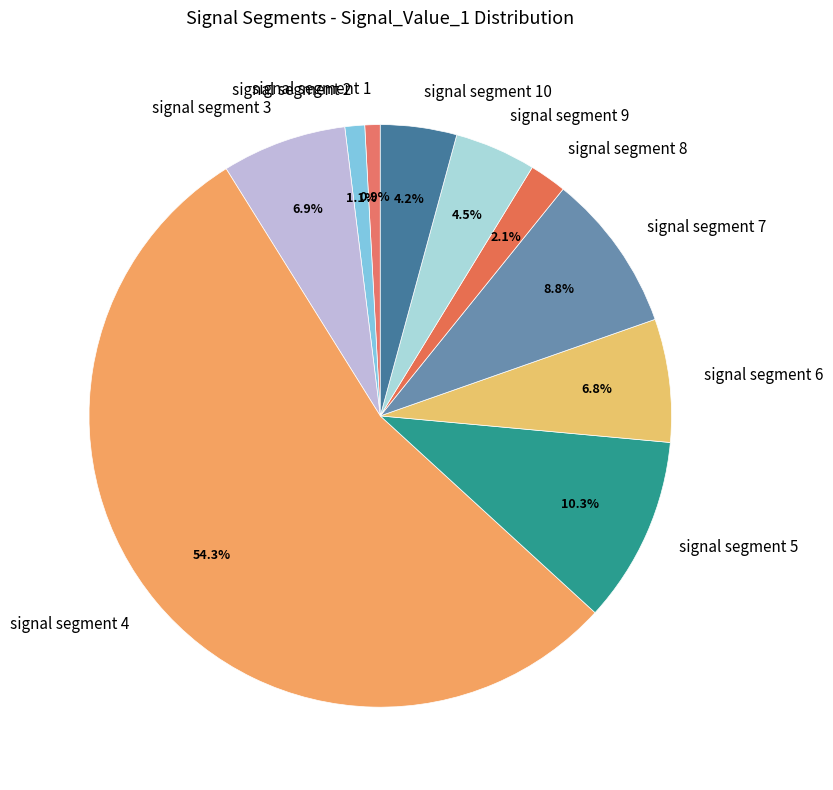

Count the number of slices in the pie.

10